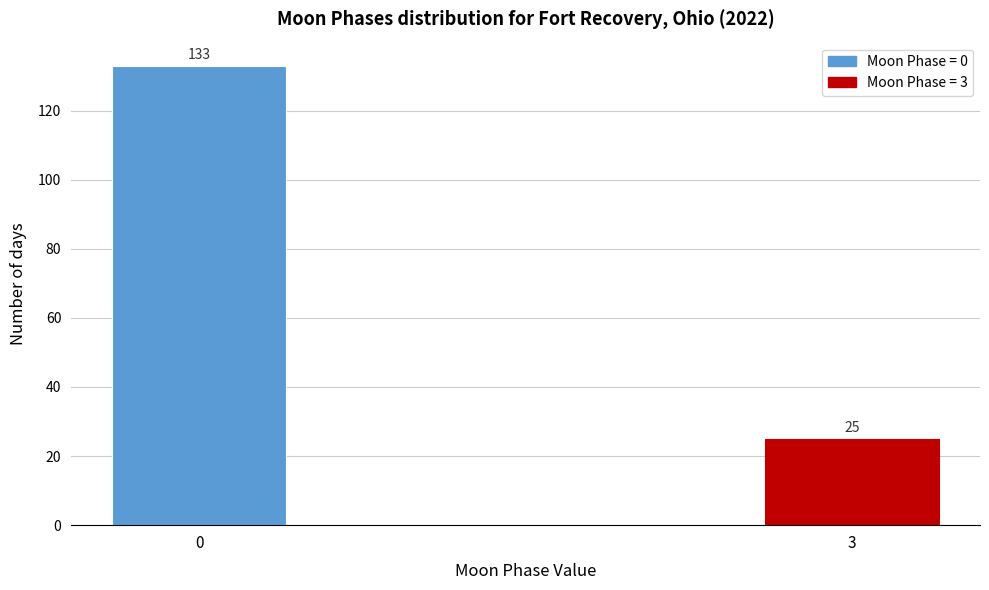

Reading right to left, transcribe all the data shown in this chart.

3=25	0=133